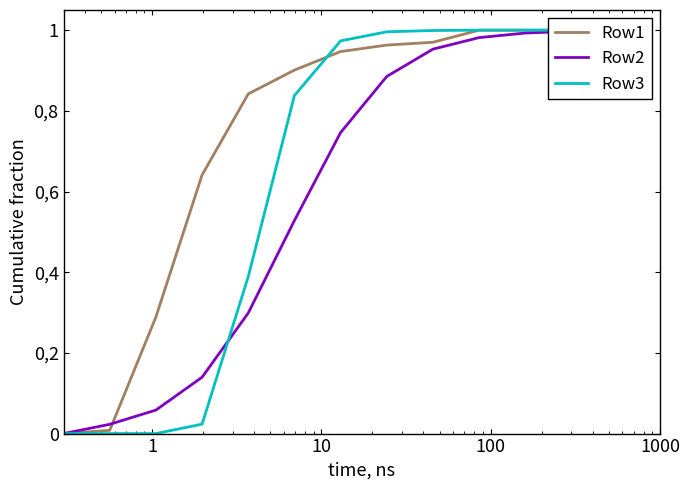

What are all the series names shown in the legend?

Row1, Row2, Row3